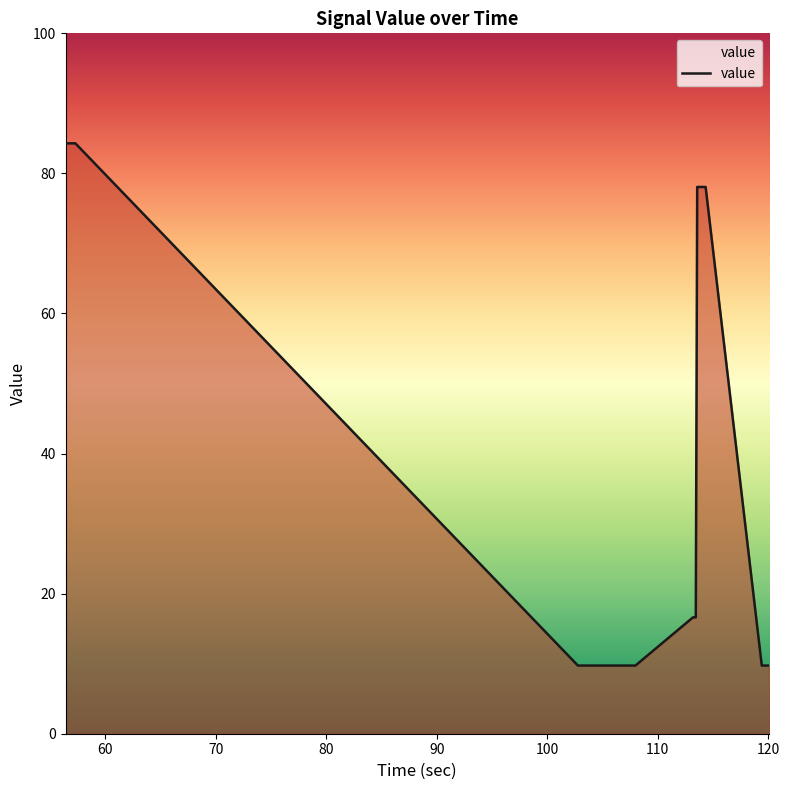

What is the minimum value shown in the chart?

9.7